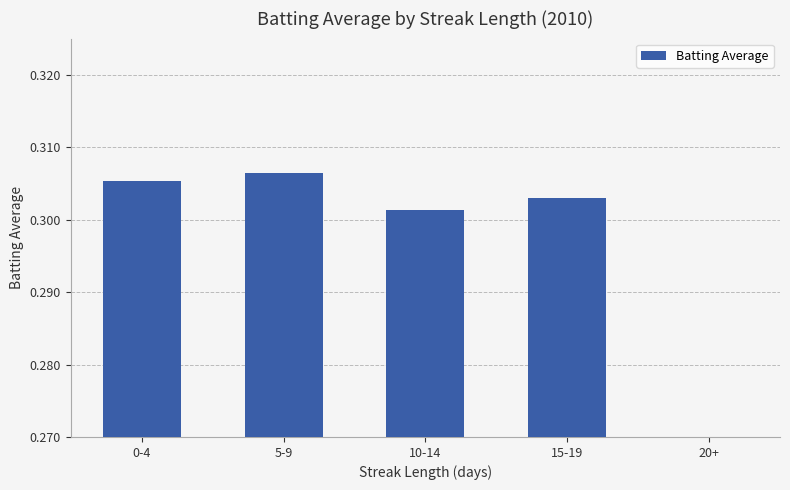

Does the chart contain any negative values?

No